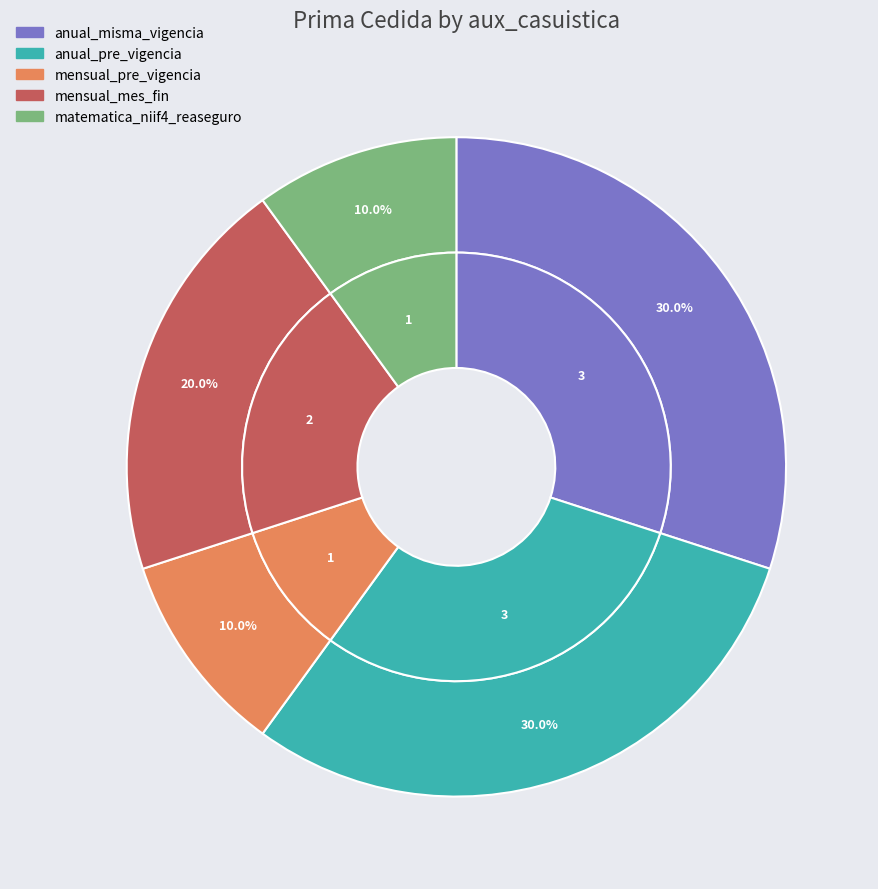

To the nearest percent, what percentage of the pie is matematica_niif4_reaseguro?

10%